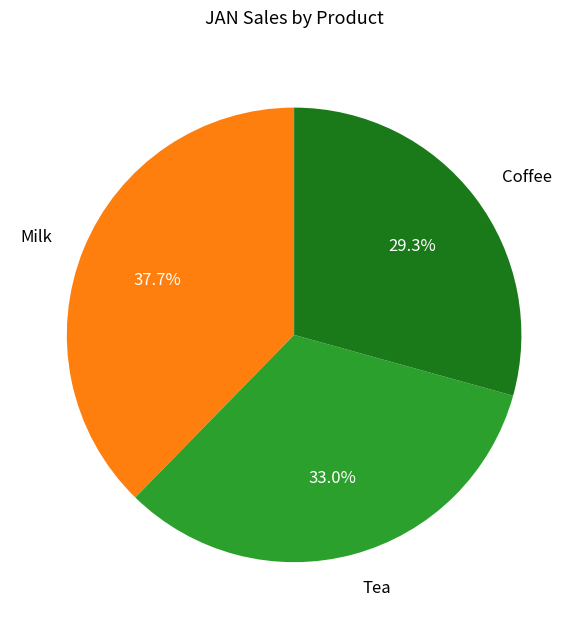

The Coffee slice represents 29% of the pie. True or false?

True